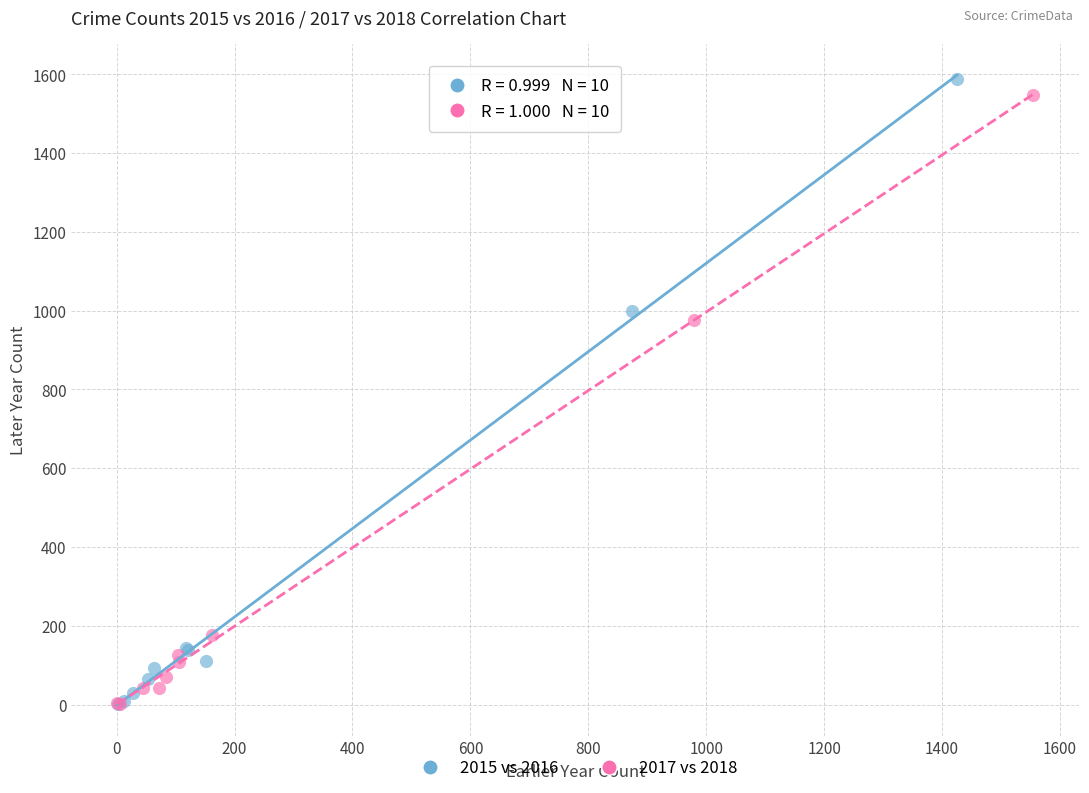

Which series has the widest spread of Y values?

2015 vs 2016